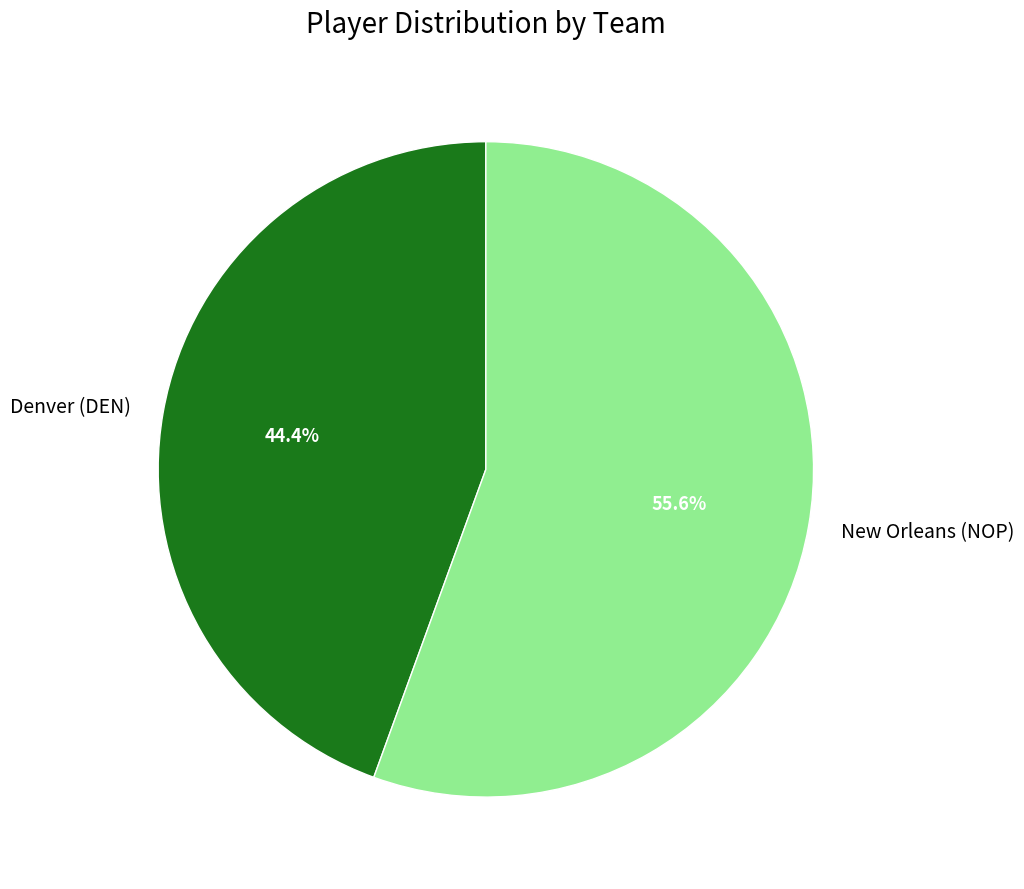

To the nearest percent, what portion does Denver (DEN) represent?

44%